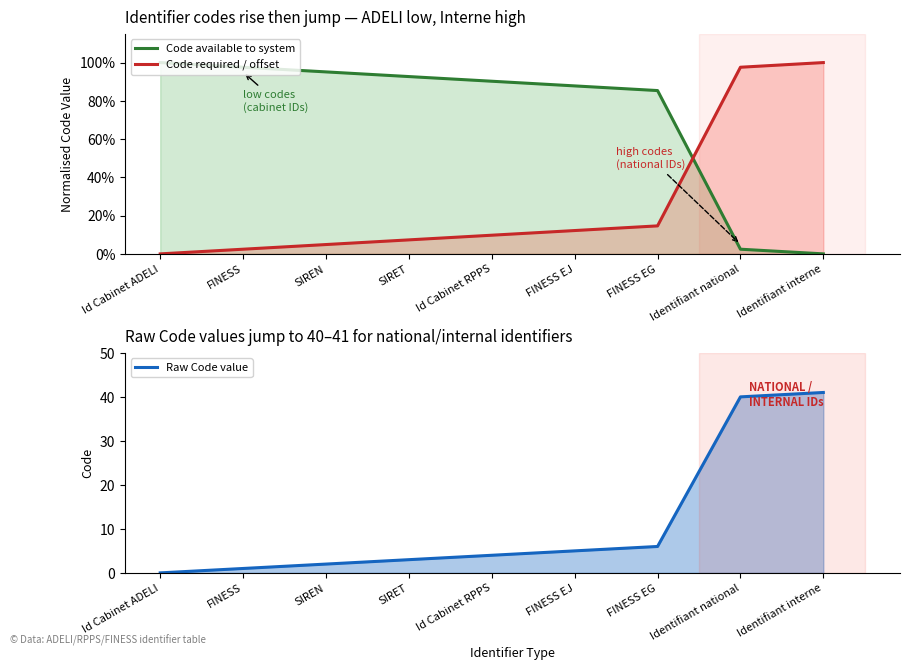

The value of Code required / offset at Identifiant national is 1.0. True or false?

True